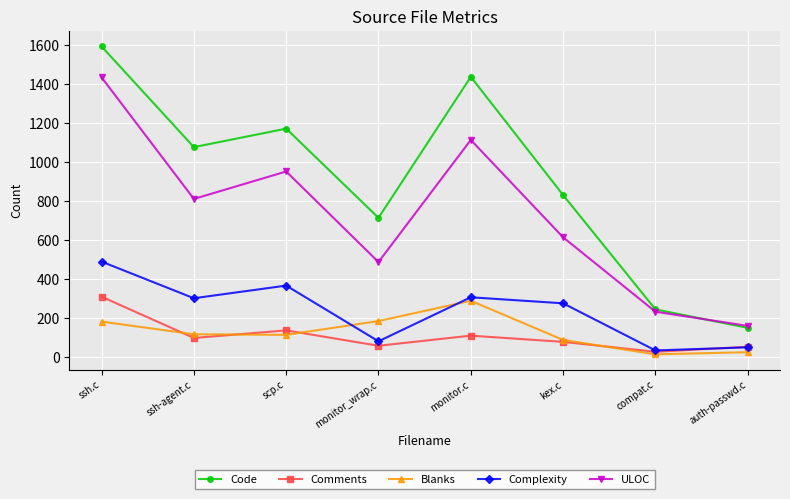

Where is the first local maximum for ULOC?

scp.c